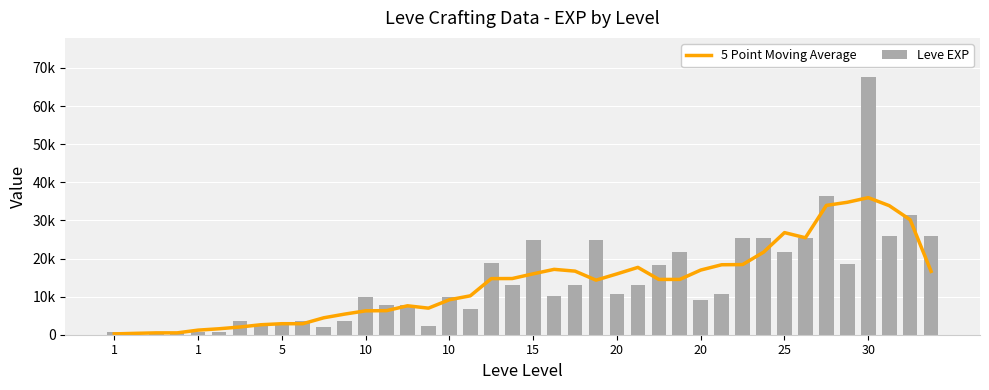

Reading left to right, extract all data points from this chart.

5 Point Moving Average: 216.2	360.2	486.2	486.2	1206.0	1562.0	2026.0	2620.0	2890.0	2890.0	4442.0	5410.0	6266.0	6316.0	7594.0	6972.0	9178.0	10210.0	14722.0	14744.0	15976.0	17152.0	16686.0	14320.0	15958.0	17670.0	14510.0	14510.0	16968.0	18360.0	18406.0	21658.0	26794.0	25442.0	33938.0	34752.0	35968.0	33870.0	30172.0	16626.0
Leve EXP: 630.0	1.0	450.0	720.0	630.0	630.0	3600.0	2230.0	3040.0	3600.0	1980.0	3600.0	9990.0	7880.0	7880.0	2230.0	9990.0	6880.0	18910.0	13040.0	24790.0	10100.0	13040.0	24790.0	10710.0	12960.0	18290.0	21600.0	8990.0	10710.0	25250.0	25250.0	21830.0	25250.0	36390.0	18490.0	67730.0	25900.0	31330.0	25900.0